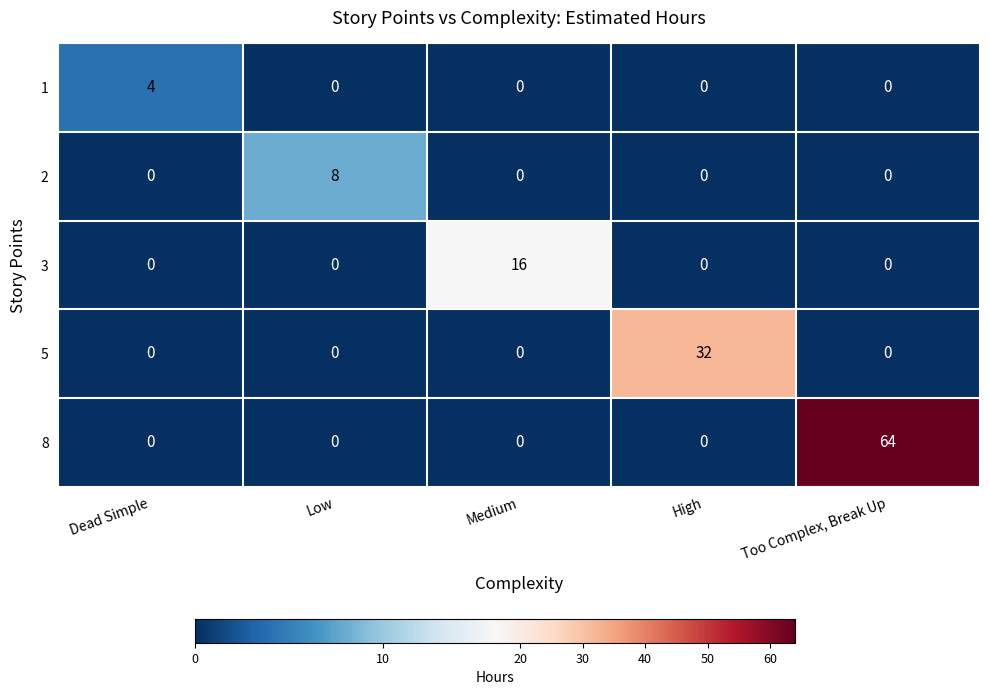

What is the total value across all series at Too Complex, Break Up?

64